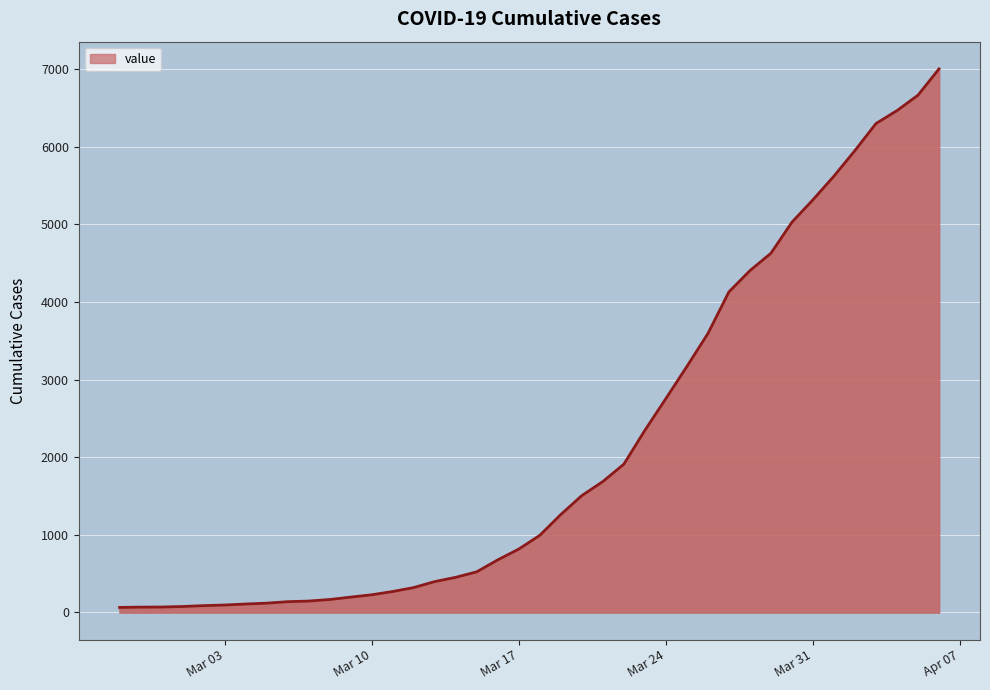

What is the difference between the maximum and minimum values?

6940